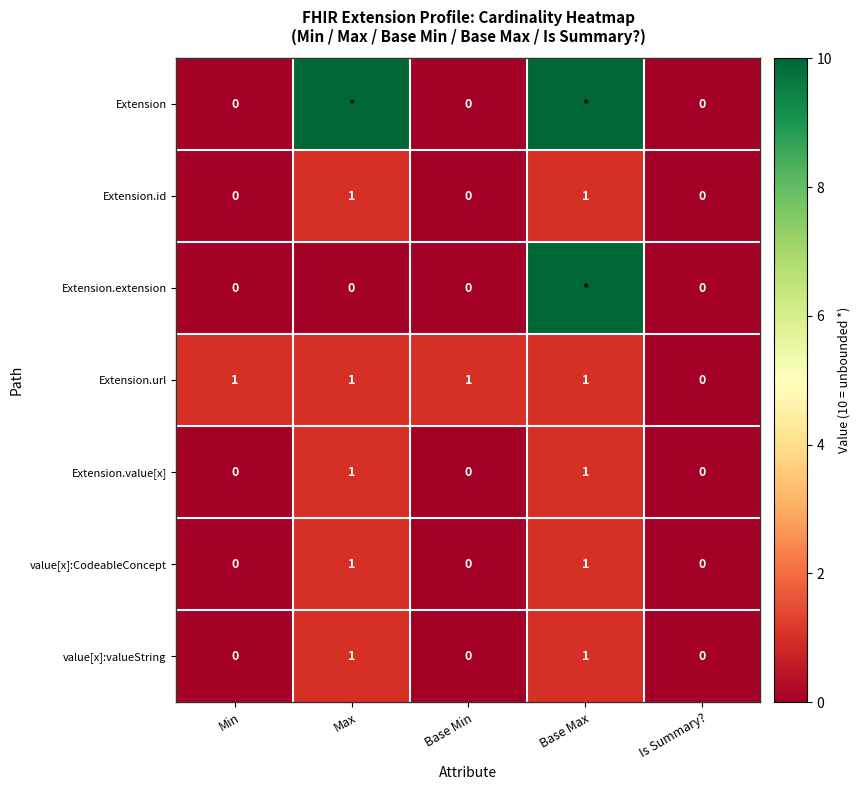

Which series changed the most between Base Min and Is Summary??

Extension.url